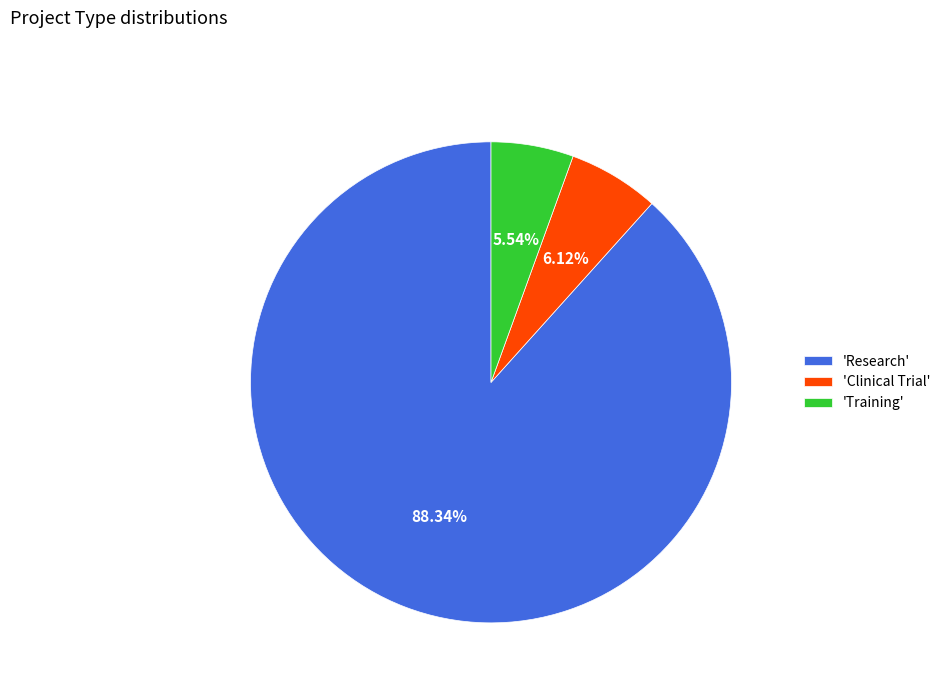

Does 'Training' account for over 50% of the chart?

No